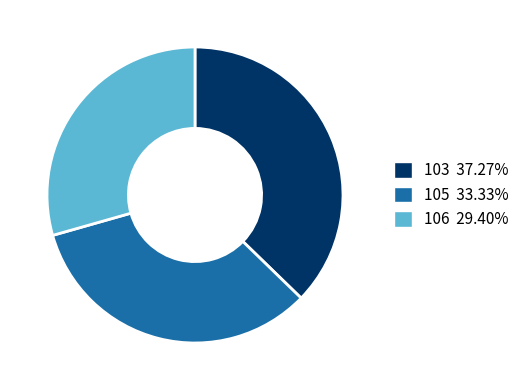

Does any single category account for the majority?

No